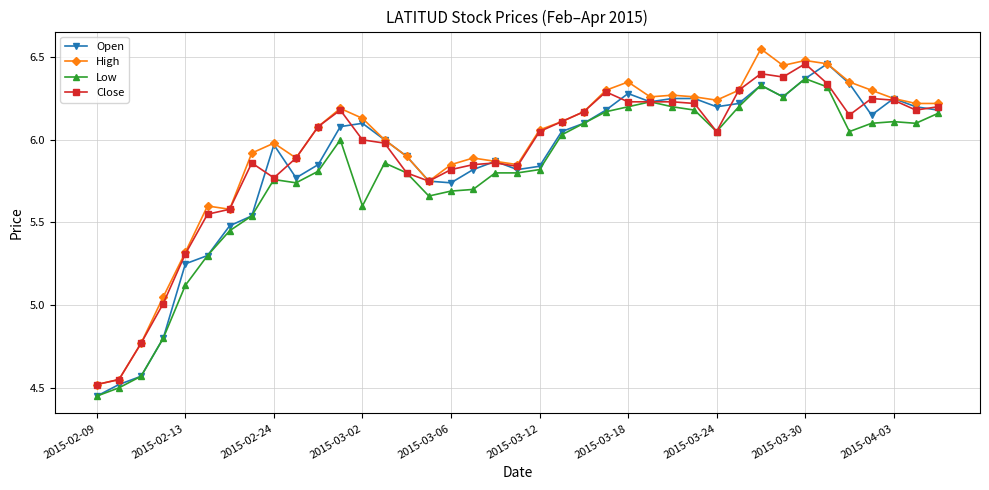

True or false: Open has more than 2 points higher than both neighbors.

True